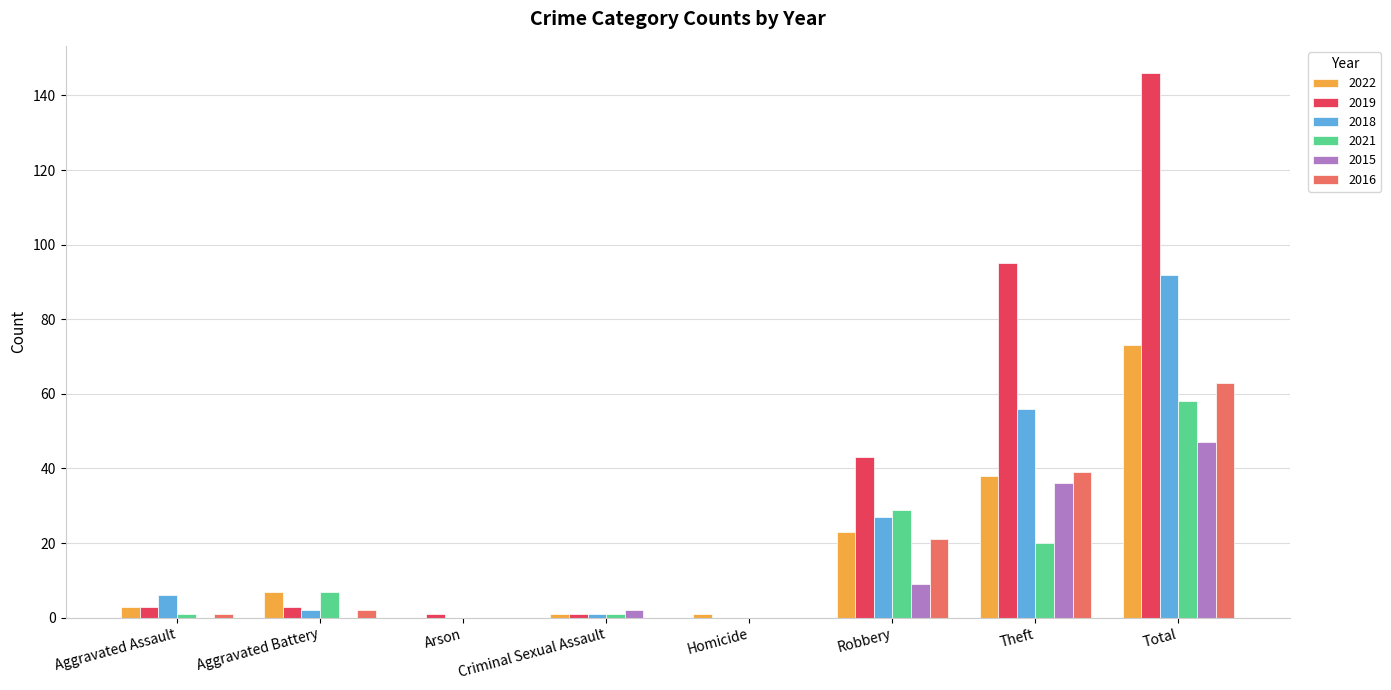

How many distinct data groups are displayed?

6